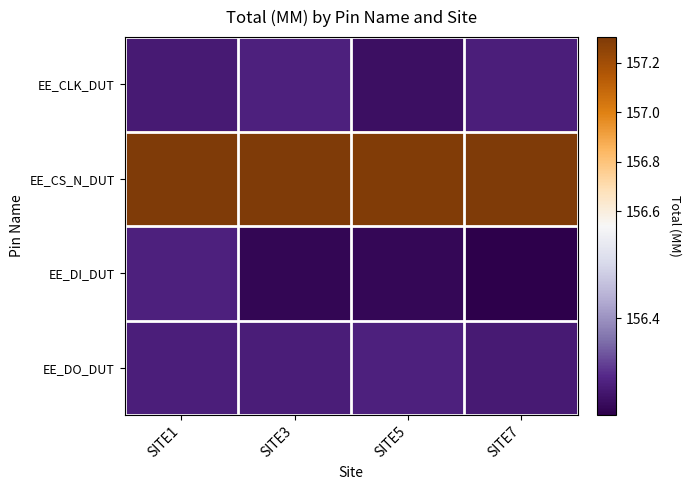

Between SITE3 and SITE7, which series saw the biggest shift?

EE_DI_DUT